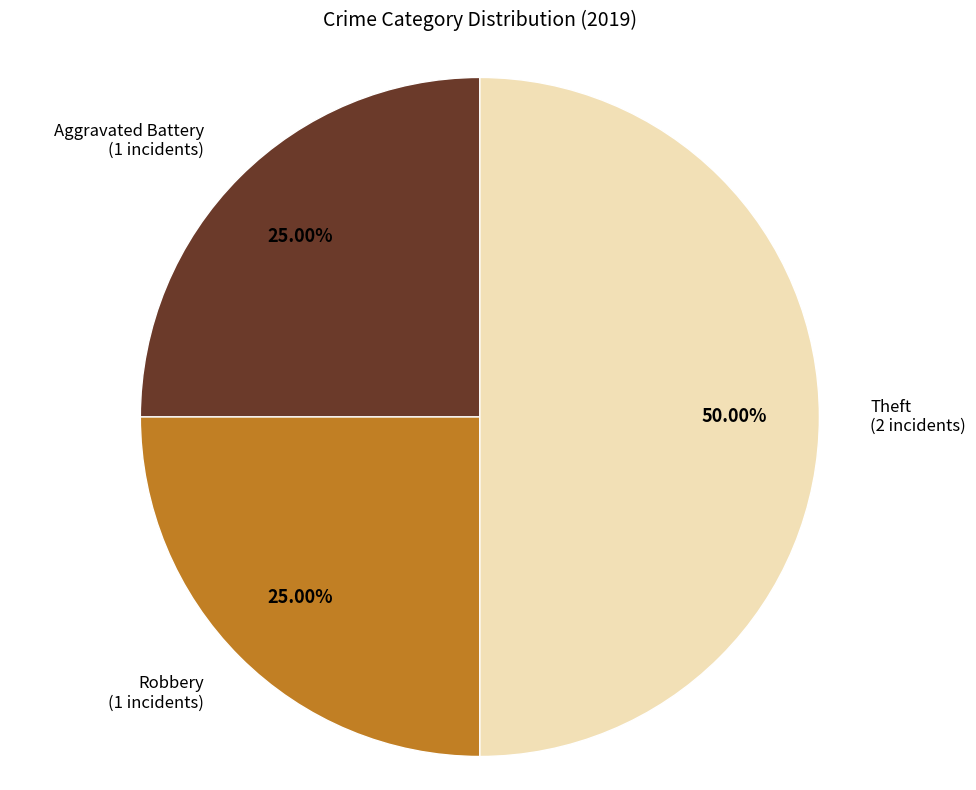

Does Robbery account for over 50% of the chart?

No